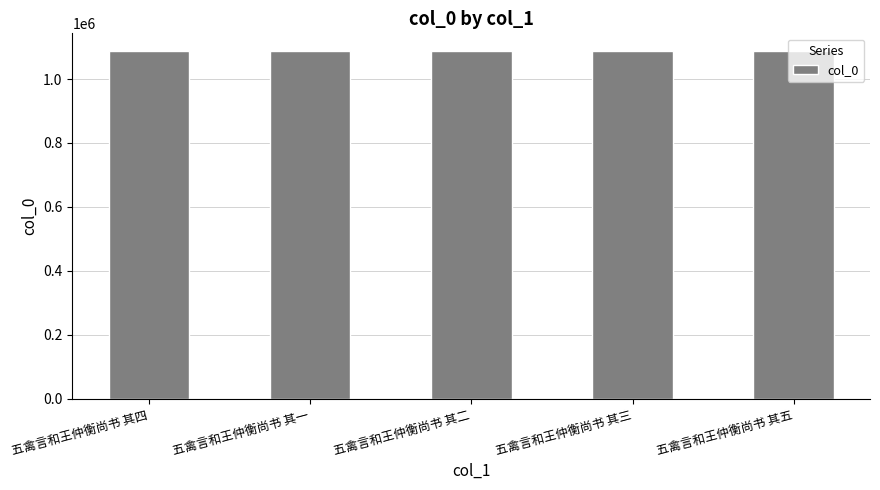

What is the maximum value shown in the chart?

1088455